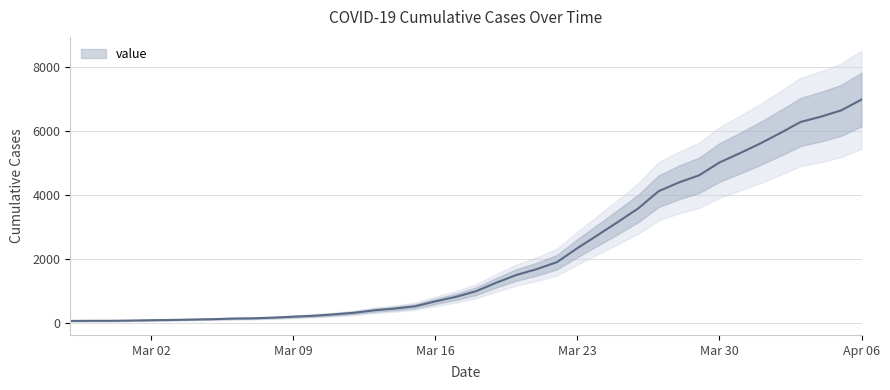

What is the value of the 3rd point from the left?

69